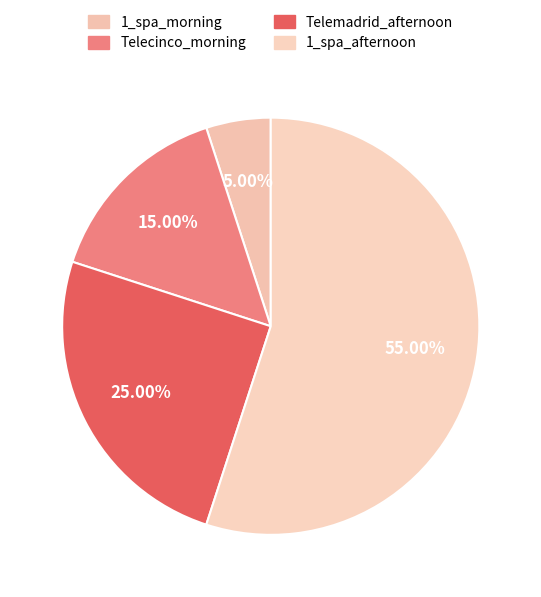

How many segments does this pie chart have?

4